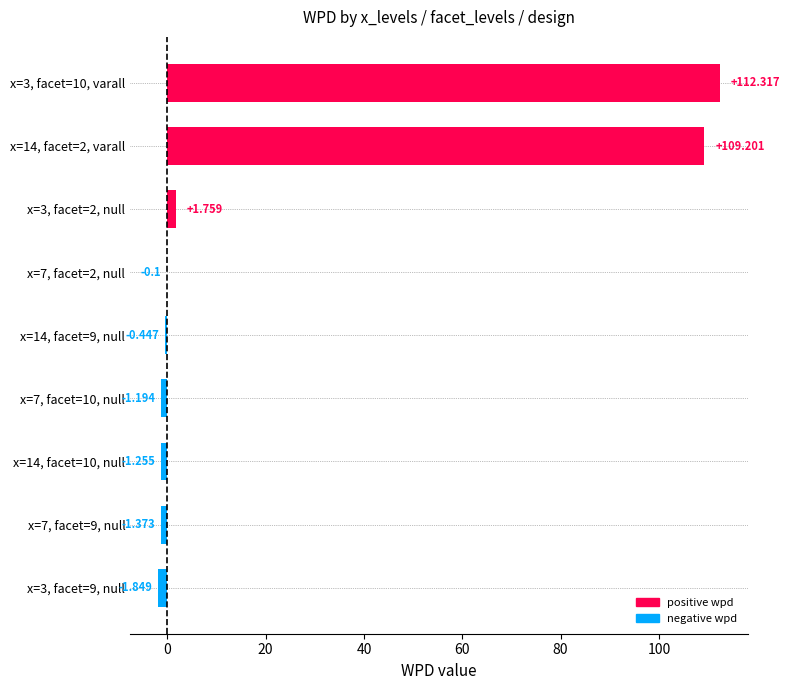

At which label is the value closest to 55?

x=3, facet=2, null